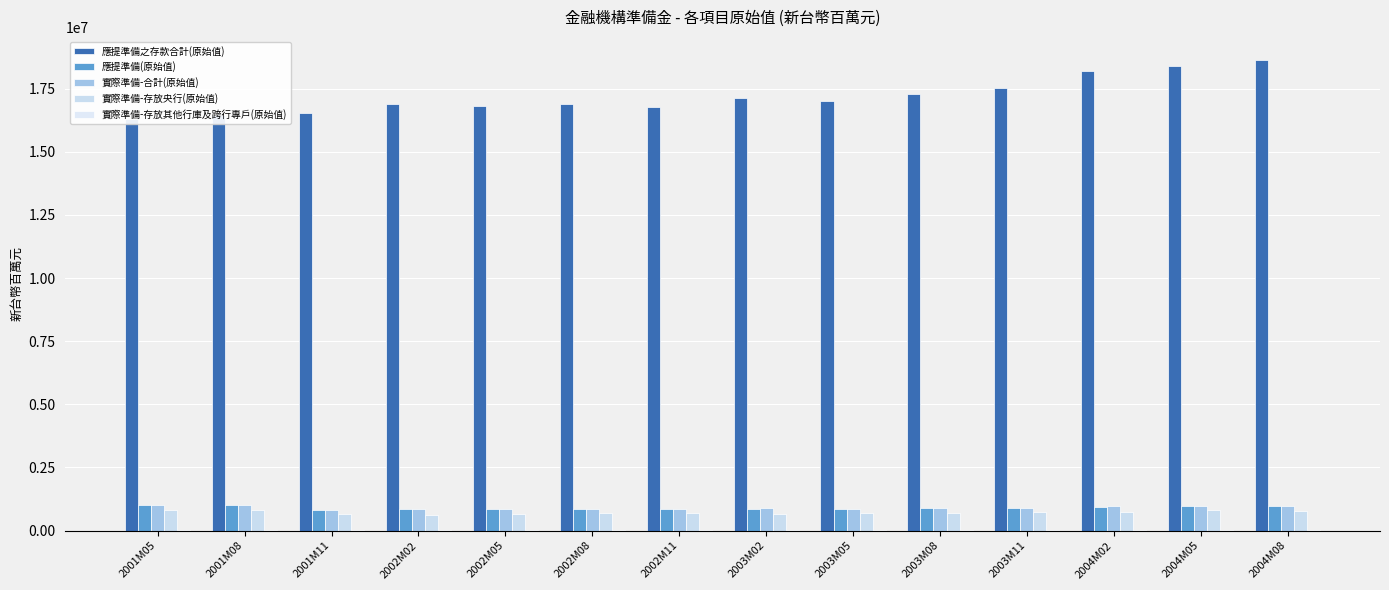

What is the approximate value of 實際準備-存放央行(原始值) at 2003M05, to the nearest 50?

689450